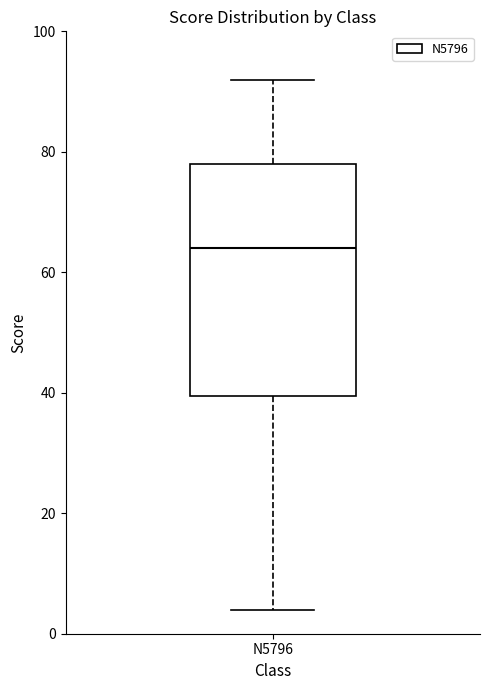

Transcribe this box plot: give where the median line is, the range the box spans, and where the two whiskers end, as read against the y-axis. The values are not printed on the chart, so give them approximately, as read against the axis.

median 64, box 40 to 78, whiskers 4 to 92